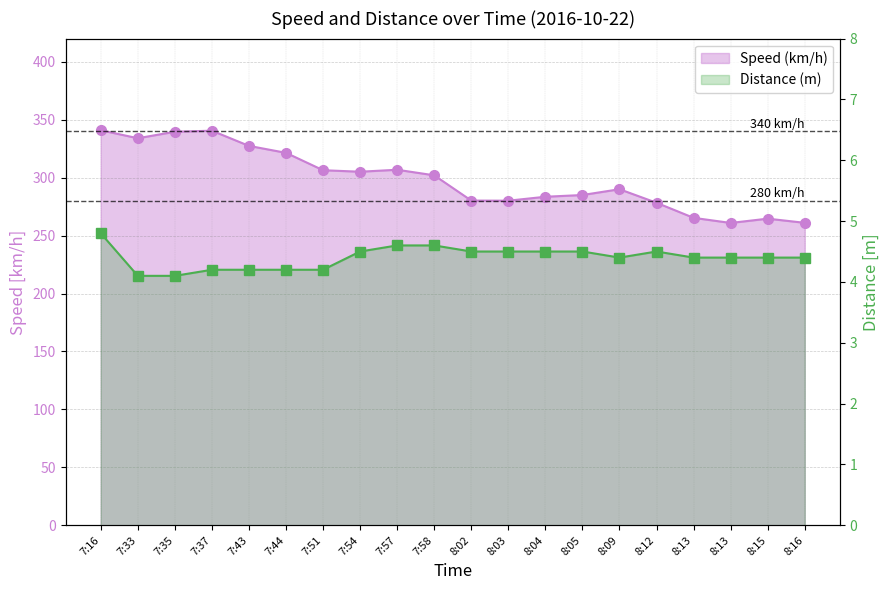

True or false: Distance (m) and Speed (km/h) intersect in this chart.

False